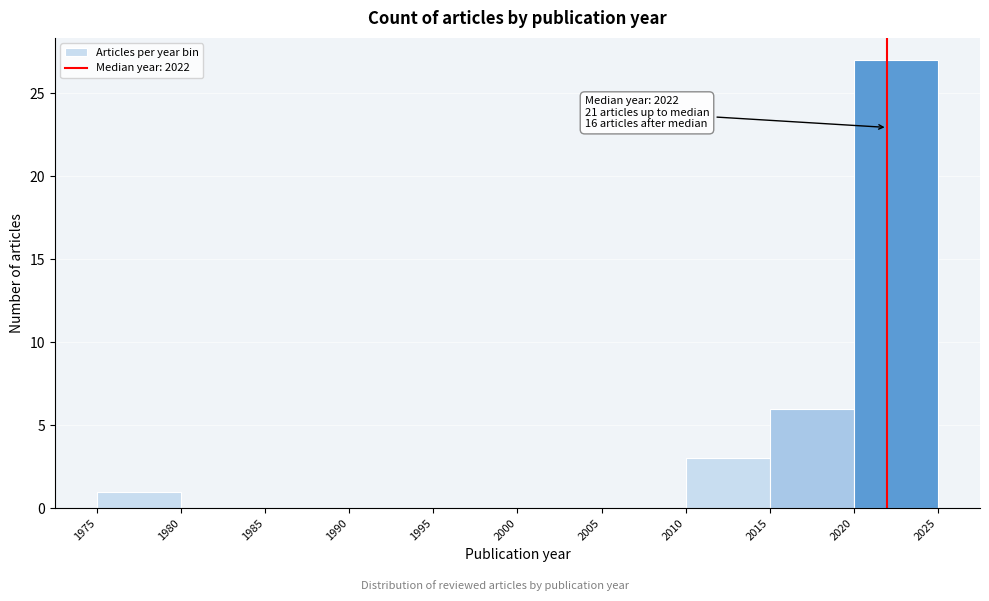

Which range on the x-axis has the tallest bar?

2020 to 2025